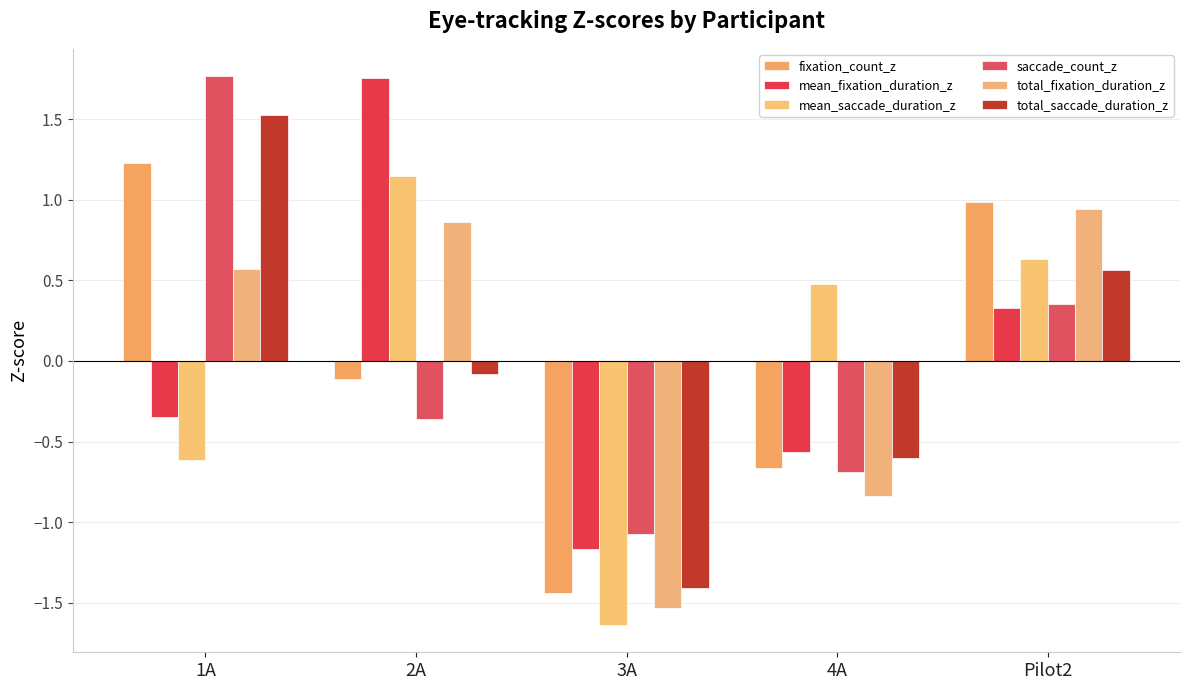

How many bars are there in each group?

6